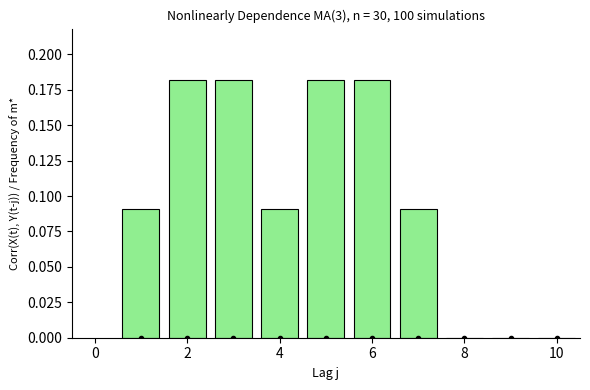

What is the sum of all values?

1.0